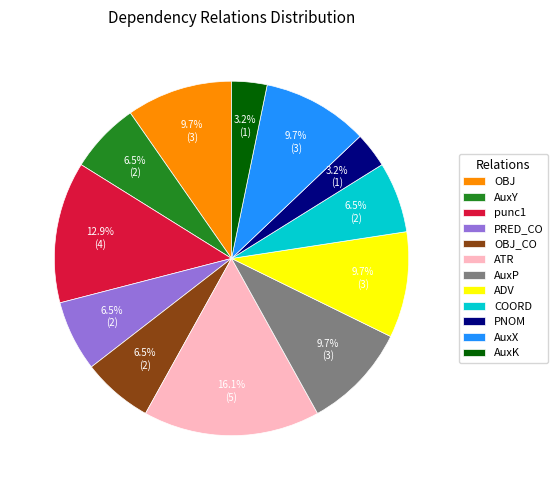

Approximately how many times larger is the value at punc1 compared to AuxK?

4.0